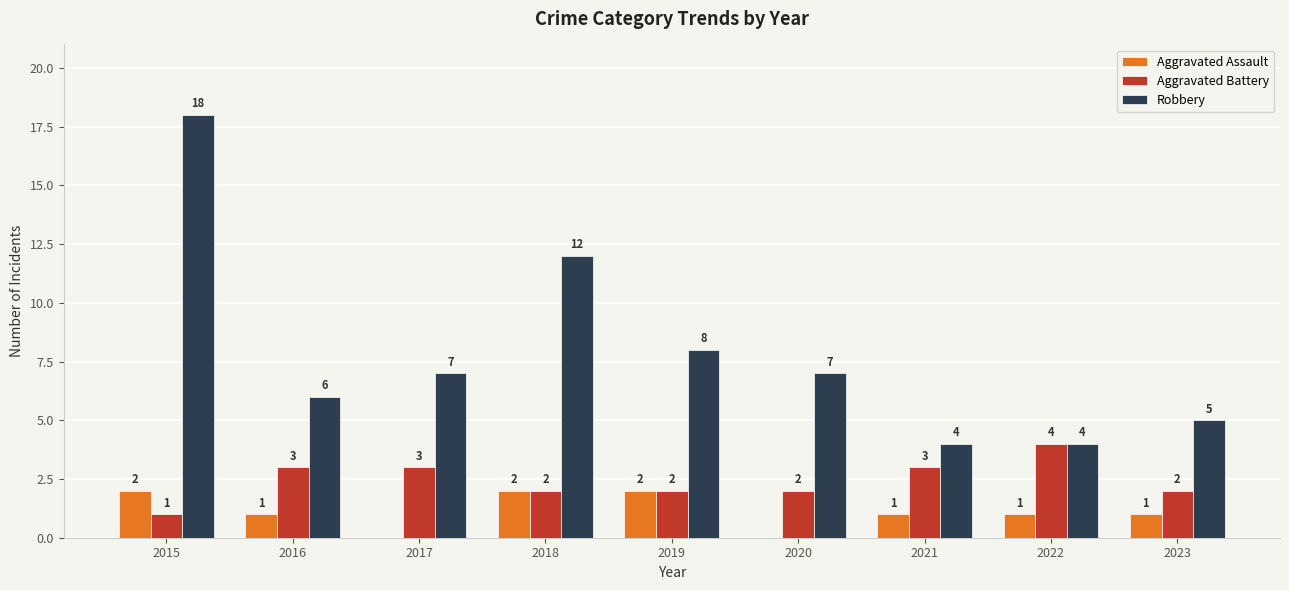

At which category is the sum across all series the highest?

2015